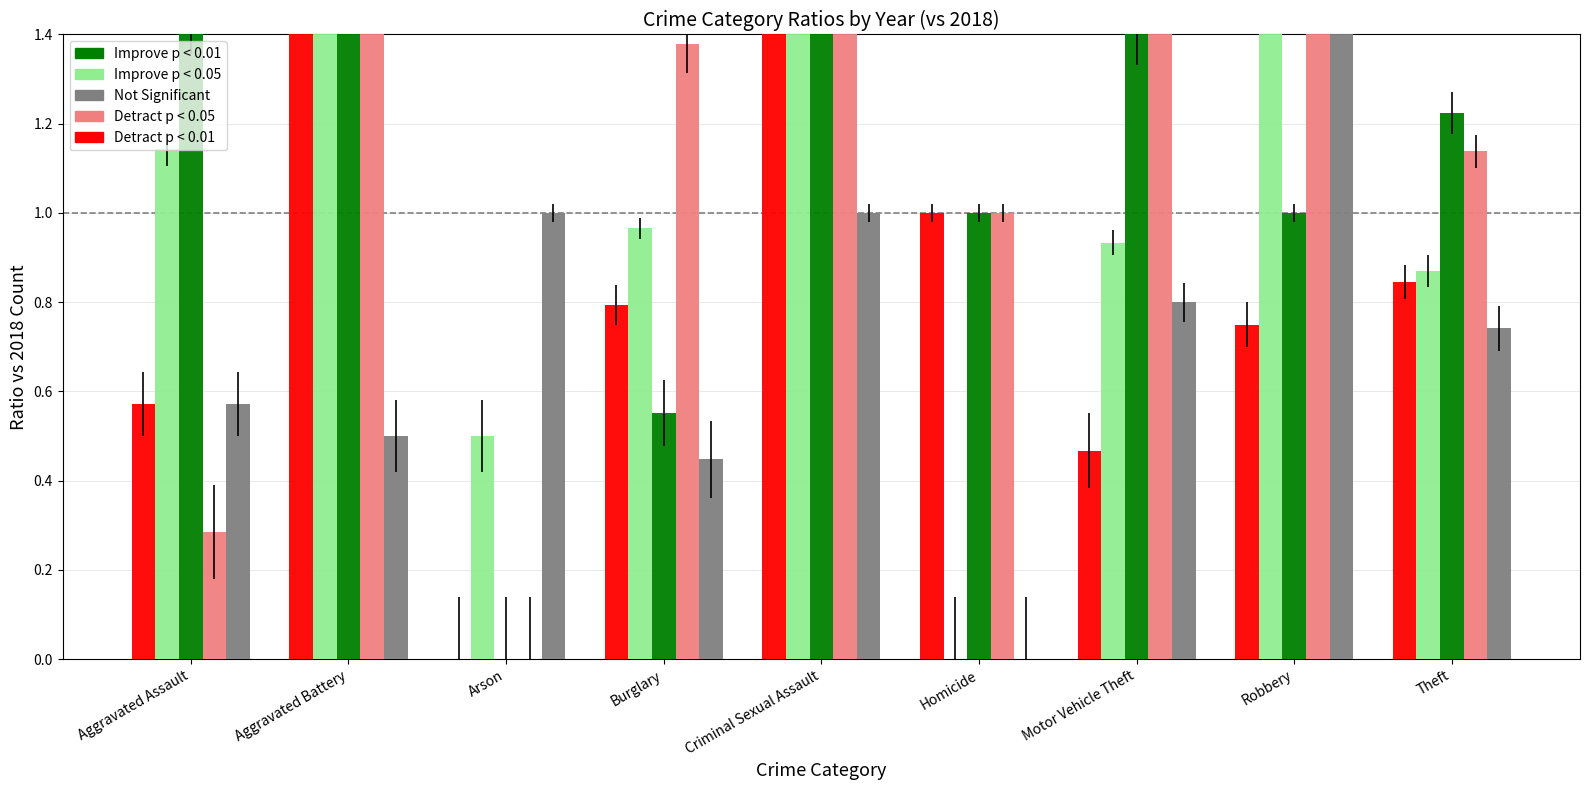

What is the difference between the Improve p < 0.01 values at Aggravated Assault and Arson?

1.4